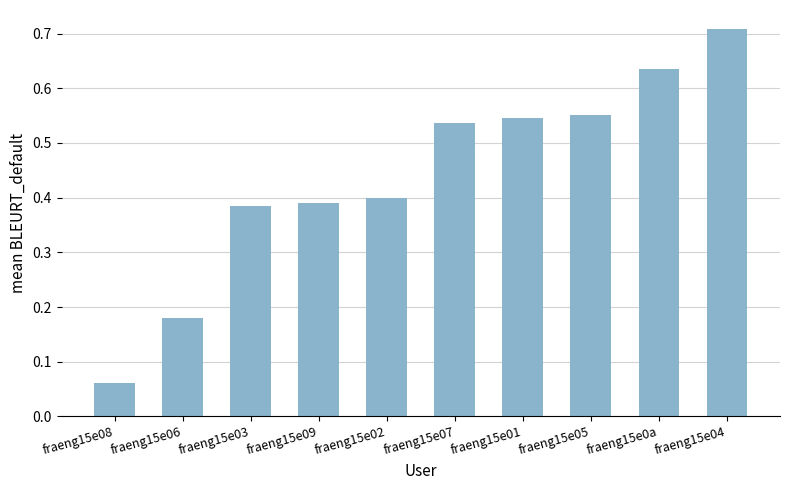

At which label is the value closest to 0?

fraeng15e08